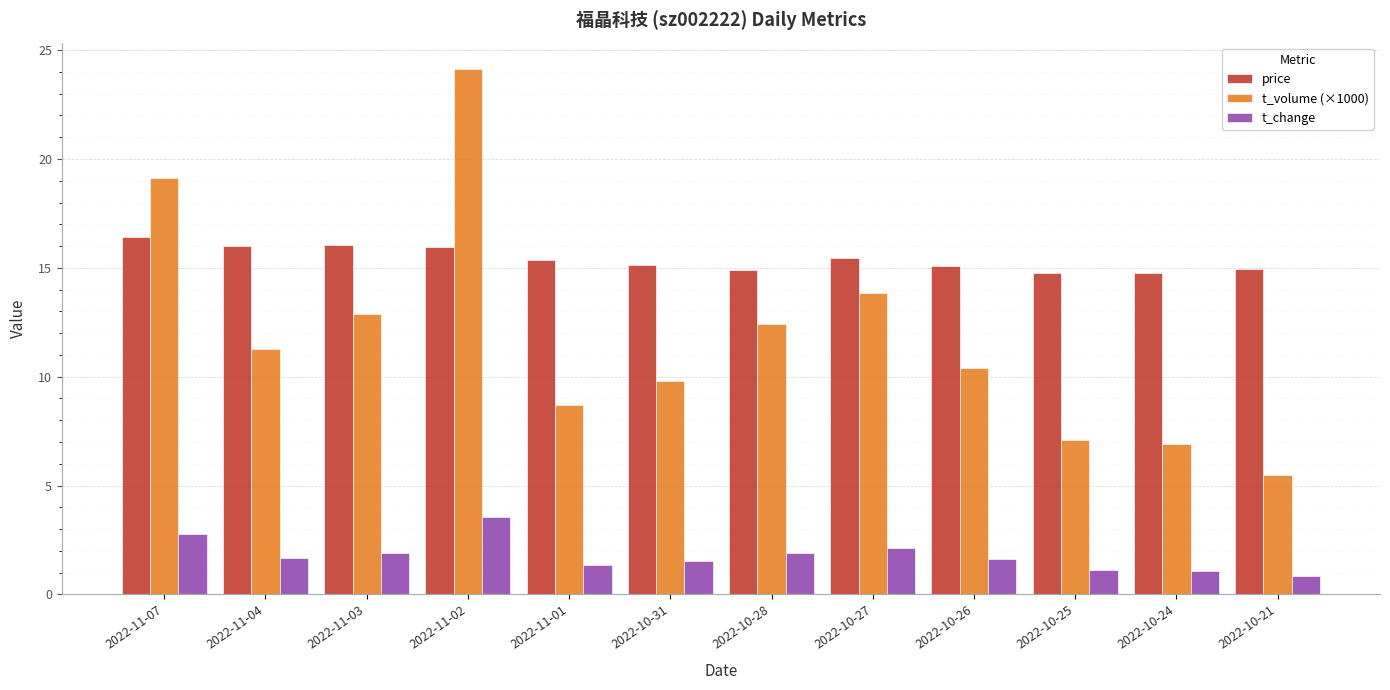

How many data points in t_volume (×1000) are less than 11?

6